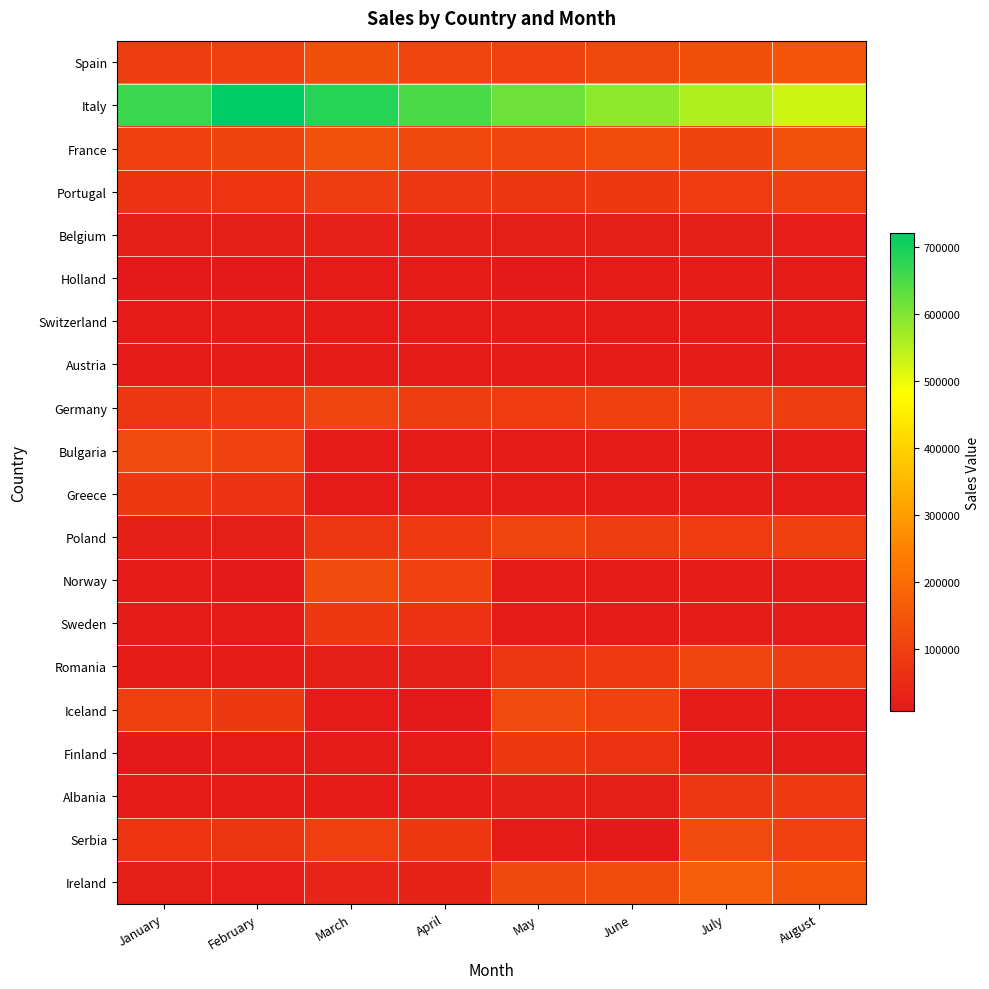

Reading right to left, what are all the values shown in this chart?

Spain: August=146255.2	July=130585.0	June=116593.7	May=104101.5	April=110746.3	March=130289.8	February=100222.9	January=92799.0
Italy: August=529186.2	July=557038.1	June=586355.9	May=617216.8	April=649701.9	March=683896.7	February=719891.3	January=666566.0
France: August=139174.3	July=107057.2	June=124544.3	May=111200.3	April=118298.2	March=139174.3	February=107057.2	January=99127.0
Portugal: August=99528.2	July=90480.2	June=82254.7	May=73441.7	April=78129.5	March=91917.1	February=70705.4	January=65468.0
Belgium: August=17116.7	July=20137.3	June=23690.9	May=21152.6	April=22502.8	March=26473.8	February=20364.5	January=18856.0
Holland: August=10190.4	July=10089.5	June=9609.0	May=8579.5	April=9127.1	March=10737.8	February=8259.8	January=7648.0
Switzerland: August=10654.2	July=9865.0	June=12394.5	May=11066.5	April=11772.9	March=13850.5	February=10654.2	January=9865.0
Austria: August=11945.9	July=11061.0	June=13897.2	May=12408.2	April=13200.2	March=15529.6	February=11945.9	January=11061.0
Germany: August=94487.3	July=96415.6	June=98383.3	May=87842.2	April=93449.2	March=109940.2	February=84569.4	January=78305.0
Bulgaria: August=12394.5	July=11066.5	June=11772.9	May=13850.5	April=10654.2	March=9865.0	February=104102.4	January=122473.4
Greece: August=13897.2	July=12408.2	June=13200.2	May=15529.6	April=11945.9	March=11061.0	February=68754.0	January=80887.0
Poland: August=98383.3	July=87842.2	June=93449.2	May=109940.2	April=84569.4	March=78305.0	February=19802.4	January=23297.0
Norway: August=11772.9	July=13850.5	June=10654.2	May=9865.0	April=104102.4	March=122473.4	February=8031.9	January=9449.3
Sweden: August=13200.2	July=15529.6	June=11945.9	May=11061.0	April=68754.0	March=80887.0	February=10360.1	January=12188.4
Romania: August=93449.2	July=109940.2	June=84569.4	May=78305.0	April=19802.4	March=23297.0	February=11616.2	January=13666.1
Iceland: August=10654.2	July=9865.0	June=104102.4	May=122473.4	April=8031.9	March=9449.3	February=82235.3	January=96747.4
Finland: August=11945.9	July=11061.0	June=68754.0	May=80887.0	April=10360.1	March=12188.4	February=9375.7	January=8681.2
Albania: August=84569.4	July=78305.0	June=19802.4	May=23297.0	April=11616.2	March=13666.1	February=10512.4	January=9733.7
Serbia: August=104102.4	July=122473.4	June=8031.9	May=9449.3	April=82235.3	March=96747.4	February=74421.1	January=68908.4
Ireland: August=140173.8	July=164910.3	June=126854.1	May=117457.5	April=29703.6	March=34945.4	February=17424.3	January=20499.1